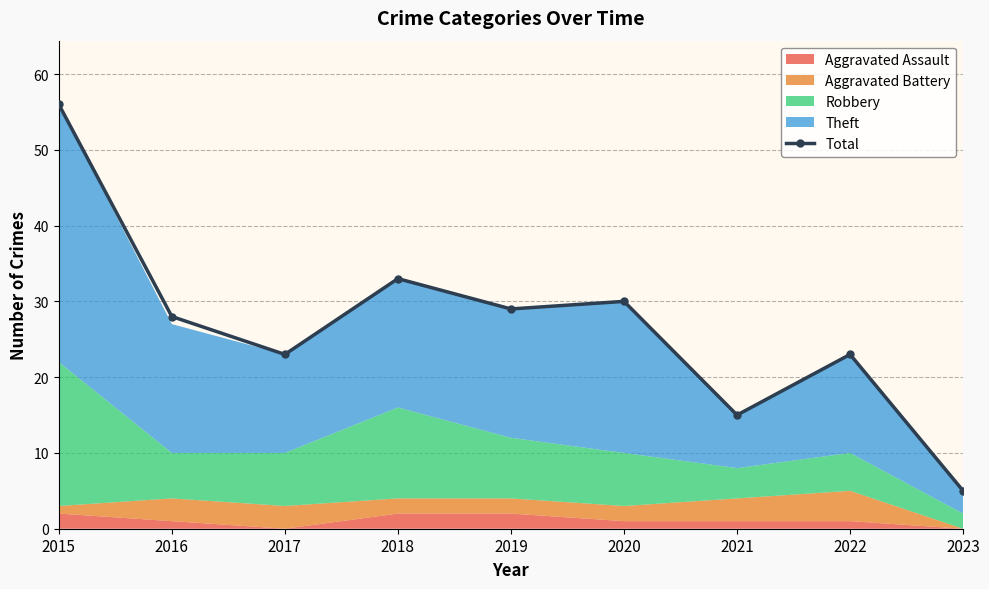

Rank the categories by value from highest to lowest.

2015, 2018, 2020, 2019, 2016, 2017, 2022, 2021, 2023